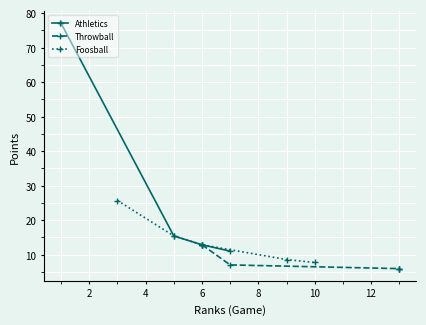

Does the chart display data point markers on the line(s)?

Yes